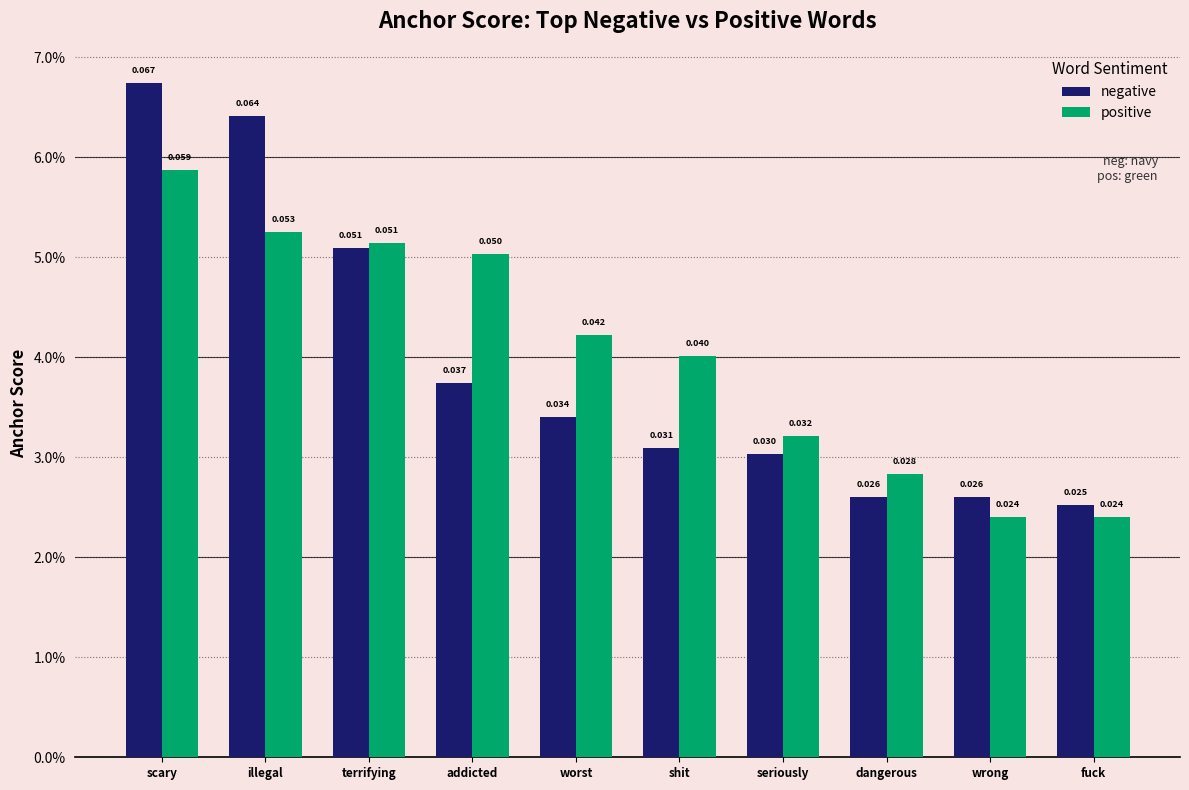

Which category has the lowest value across all series?

wrong